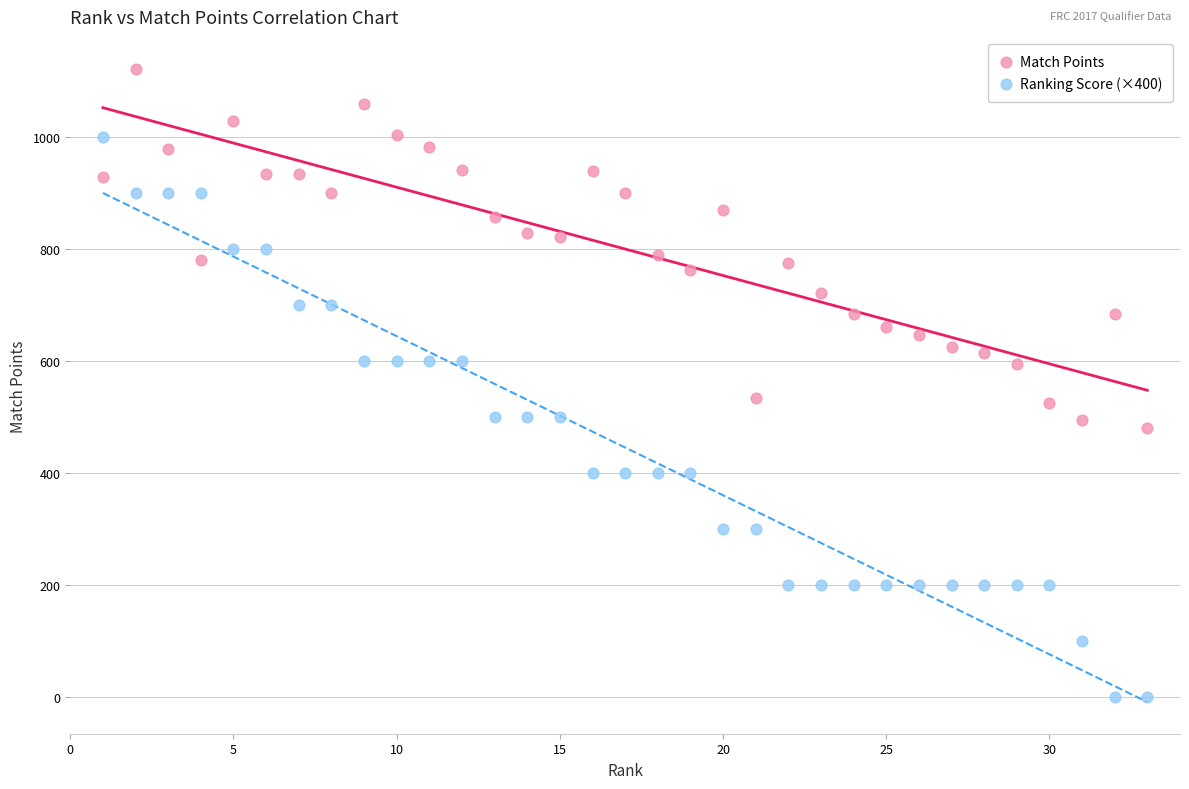

Across all data points, what is the range of Y values (max minus min)?

1123